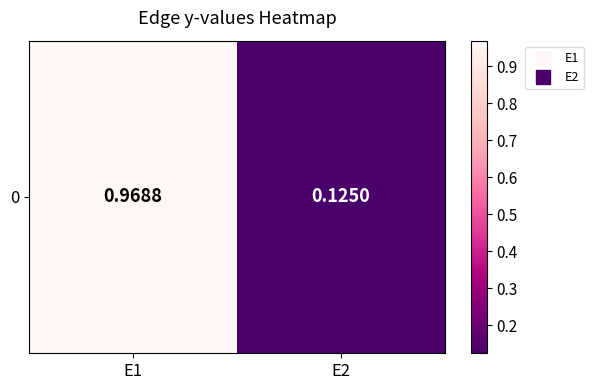

Where is the data nearest to the value 0?

E2